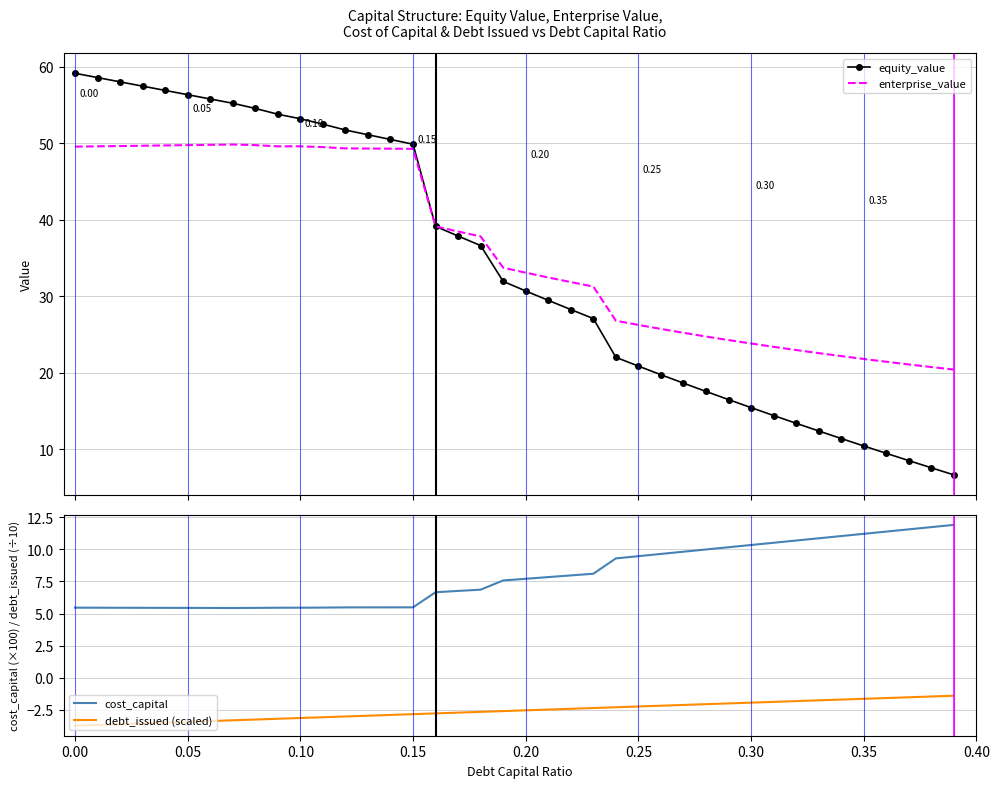

What is the highest value of the cost_capital series?

11.9